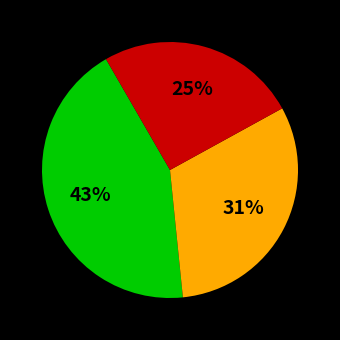

To the nearest percent, what is the average slice percentage?

33%